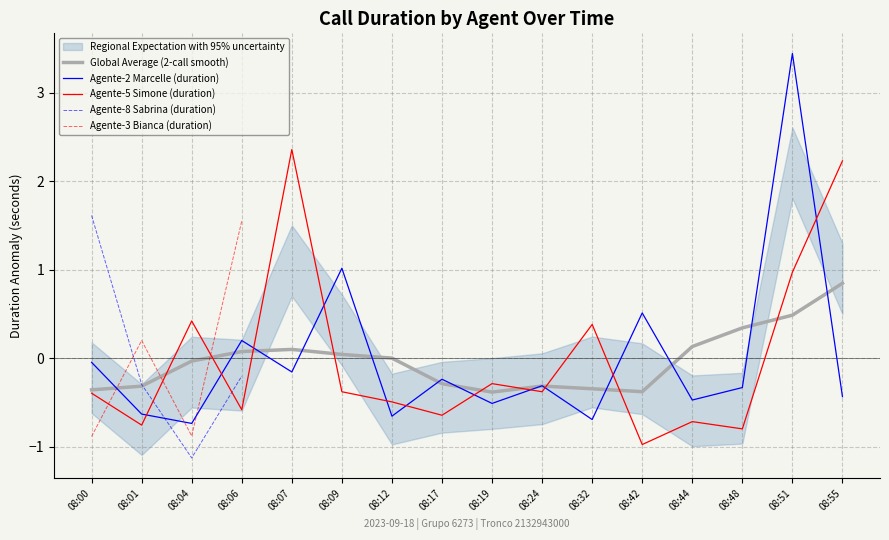

Reading left to right, extract all data points from this chart.

Agente-2 Marcelle: -0.0	-0.6	-0.7	0.2	-0.2	1.0	-0.7	-0.2	-0.5	-0.3	-0.7	0.5	-0.5	-0.3	3.4	-0.4
Agente-5 Simone: -0.4	-0.8	0.4	-0.6	2.4	-0.4	-0.5	-0.6	-0.3	-0.4	0.4	-1.0	-0.7	-0.8	1.0	2.2